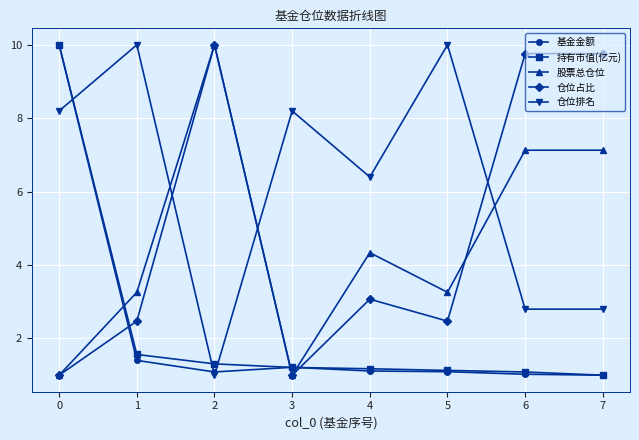

How many intersections are there between 仓位排名 and 股票总仓位?

3